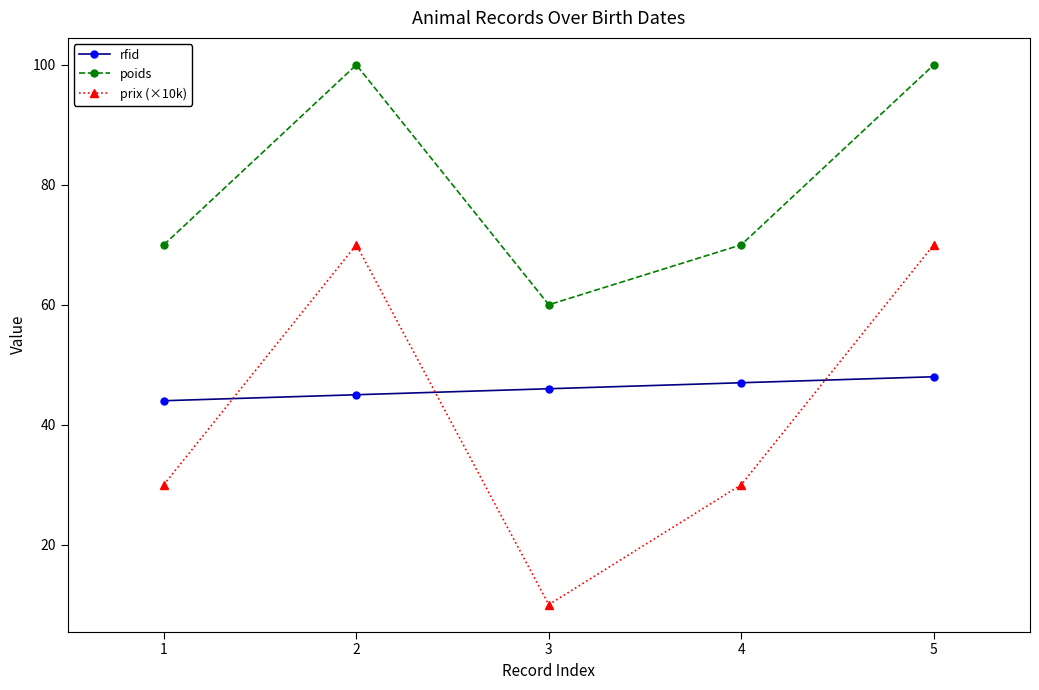

What is the average value of the rfid series?

46